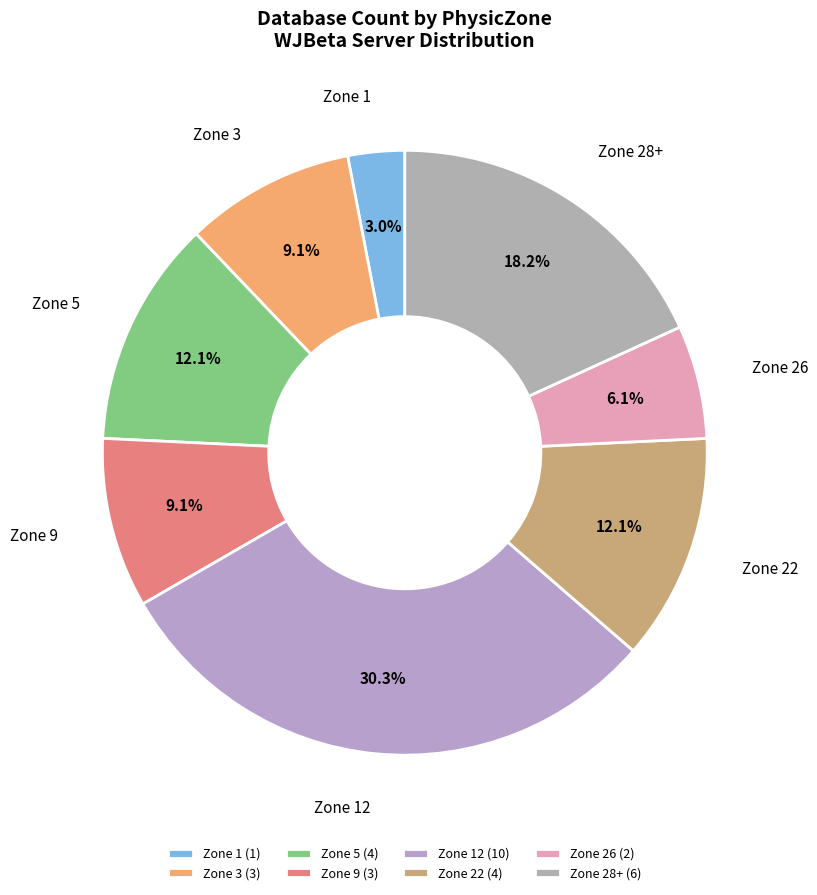

Do Zone 9 and Zone 26 together represent more than half of the pie?

No